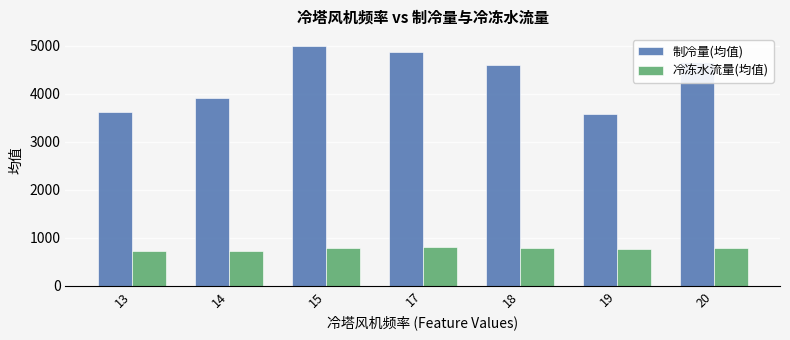

The value of 制冷量(均值) at 19 is 3573.4. True or false?

True